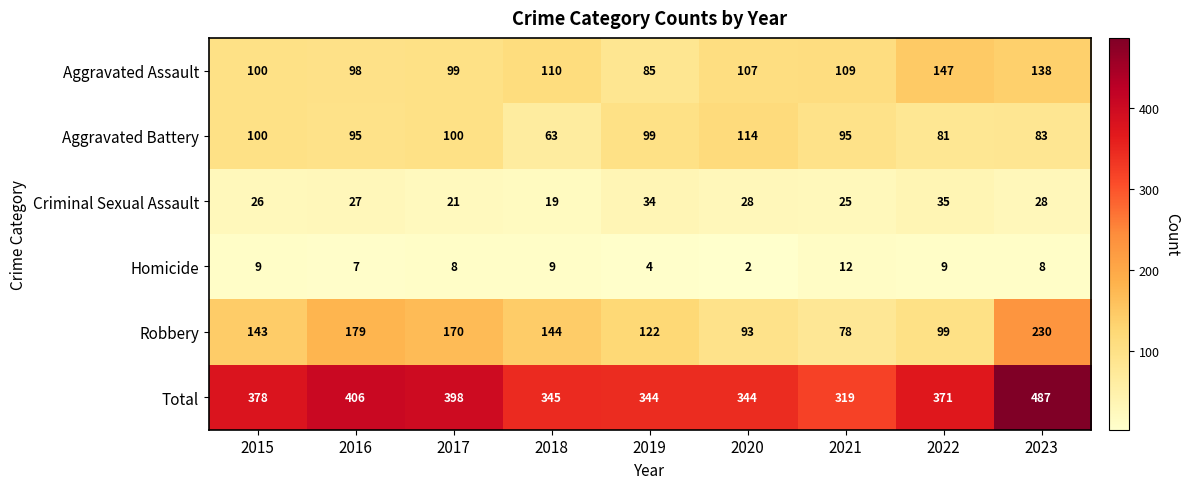

The Total series shows 371 at 2022. True or false?

True